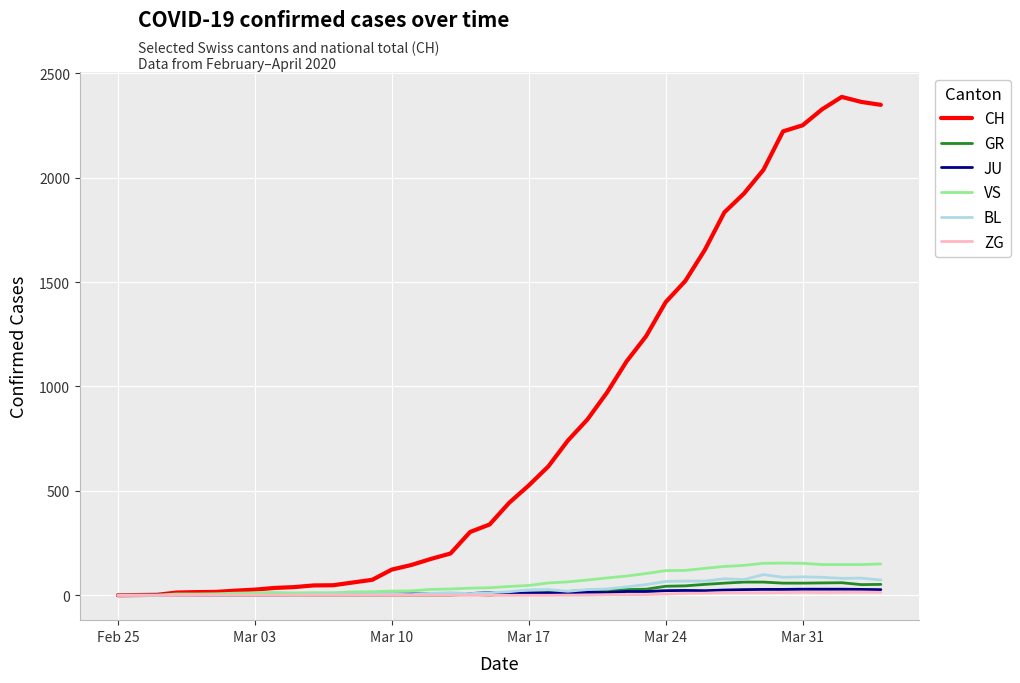

What is the maximum value for CH?

2387